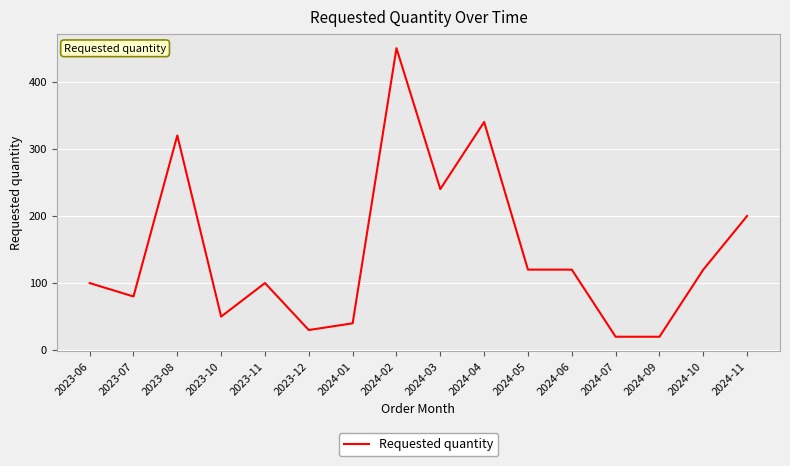

True or false: there are more than 0 points higher than both neighbors.

True